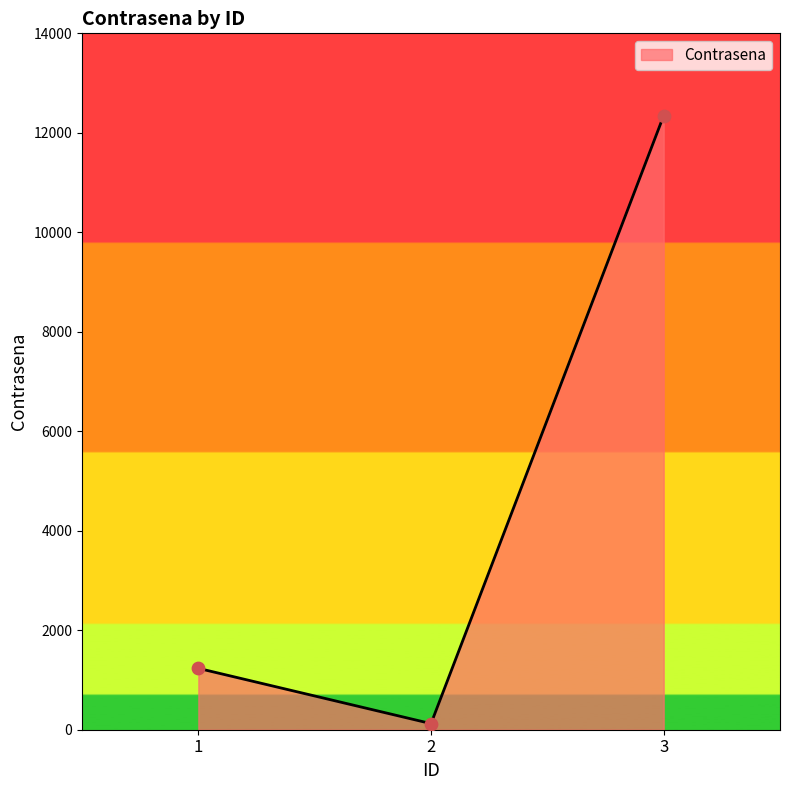

What is the change in value from 2 to 3?

+12222